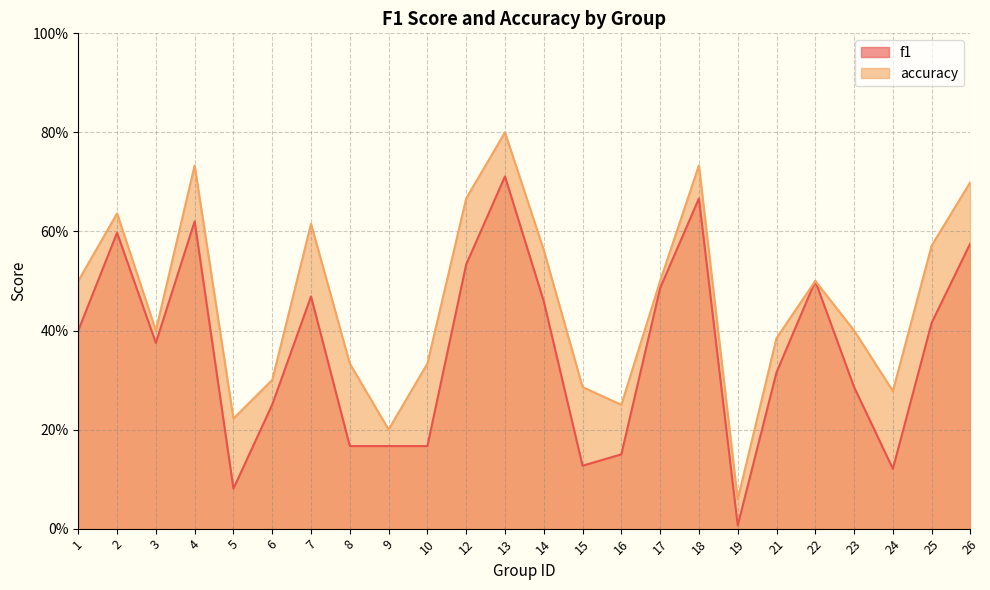

True or false: accuracy and f1 cross at least once.

False